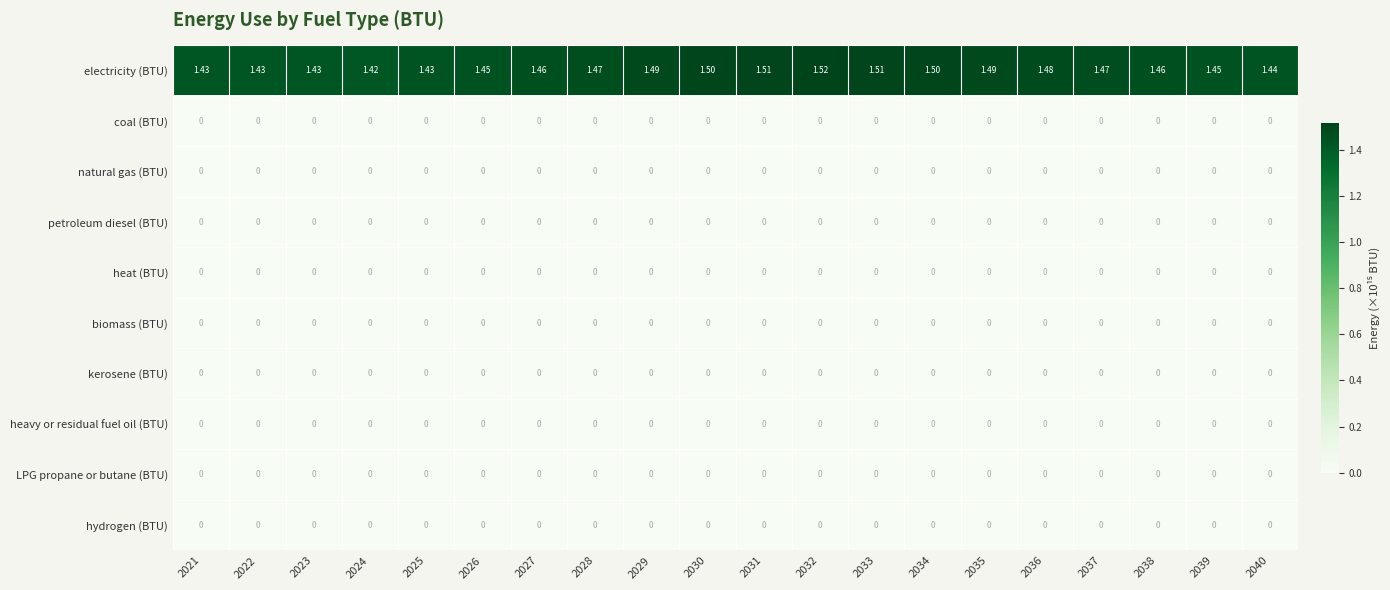

Between 2038 and 2039, which series saw the biggest shift?

electricity (BTU)